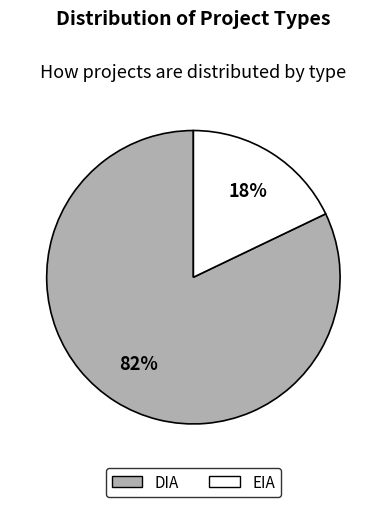

Does EIA account for over 50% of the chart?

No